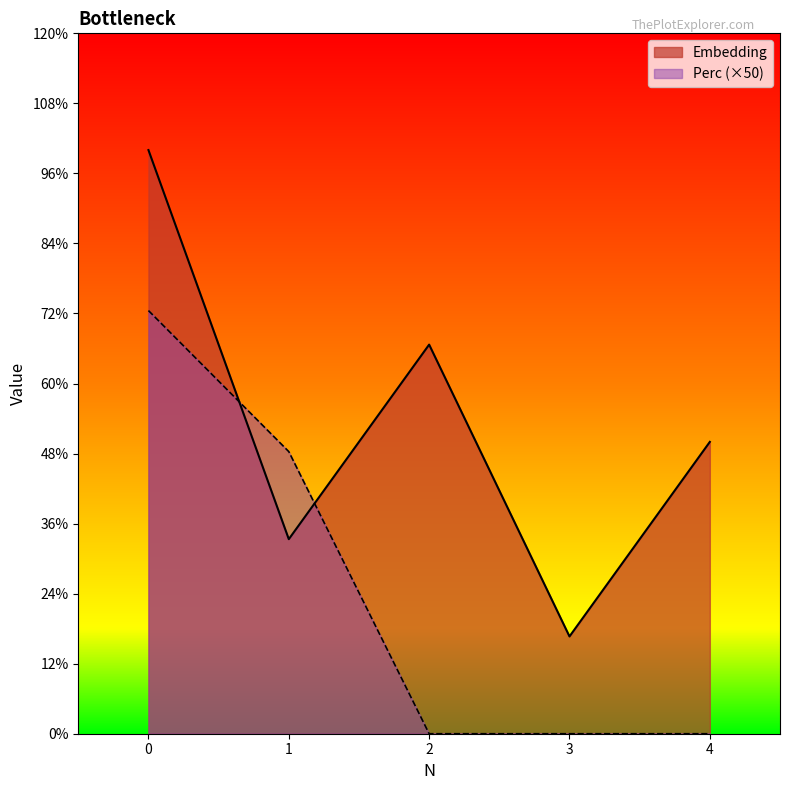

What is the difference between the highest and lowest values at 2?

200.0